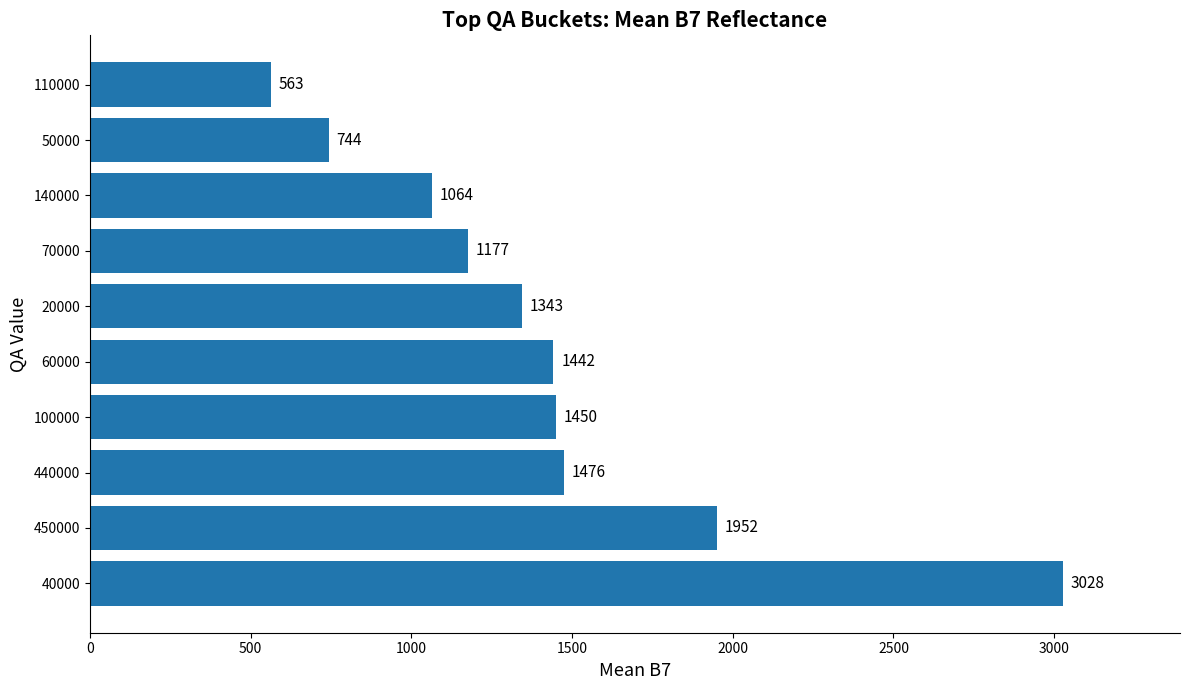

List the labels in order of value, smallest first.

110000, 50000, 140000, 70000, 20000, 60000, 100000, 440000, 450000, 40000